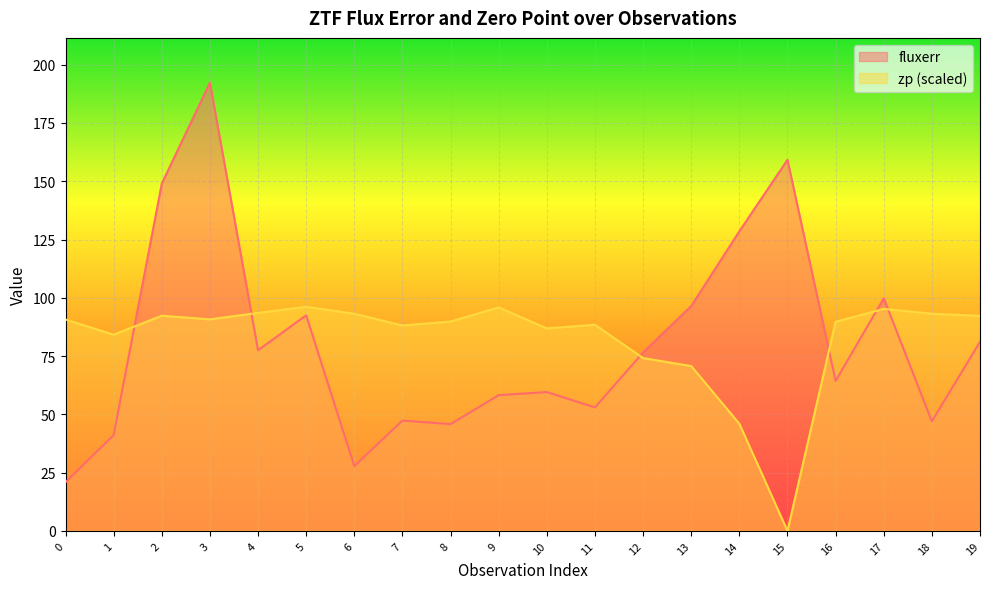

At which category does zp reach its first local peak?

2